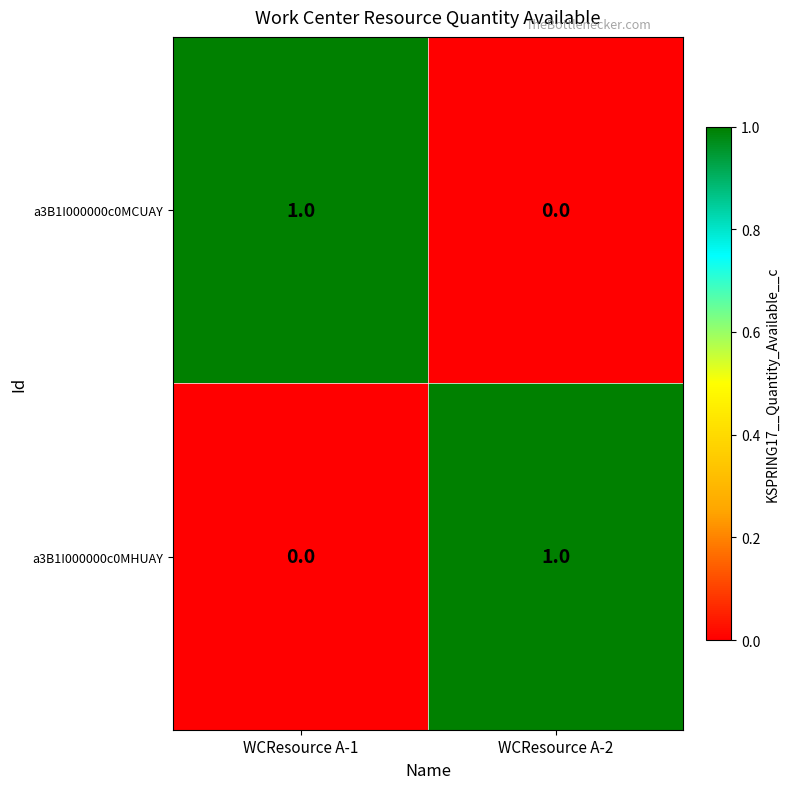

What is the total value across all series at WCResource A-1?

1